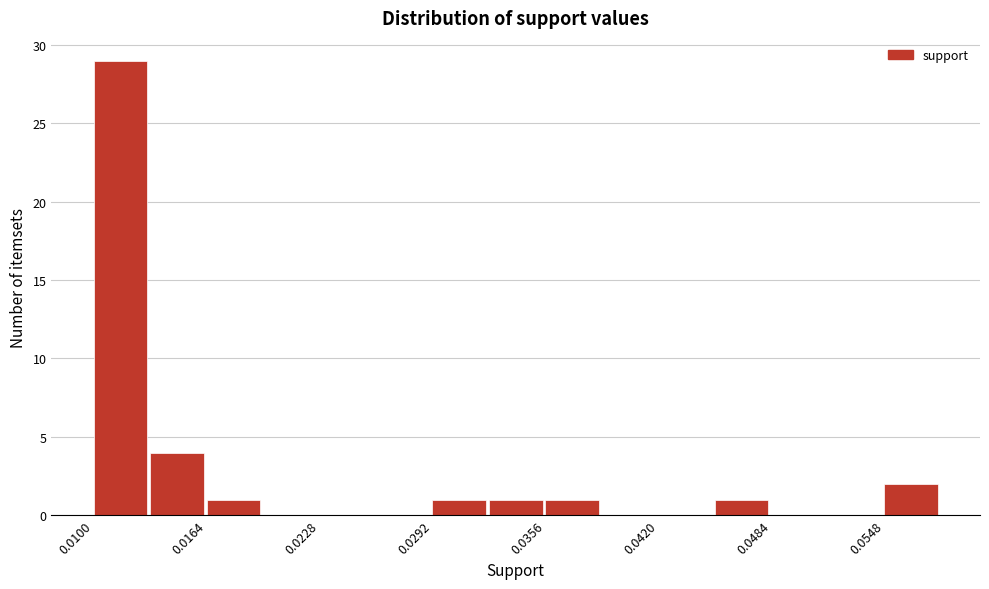

Around what value on the x-axis is the tallest bar? Give the approximate position of its centre, as read against the axis.

0.012